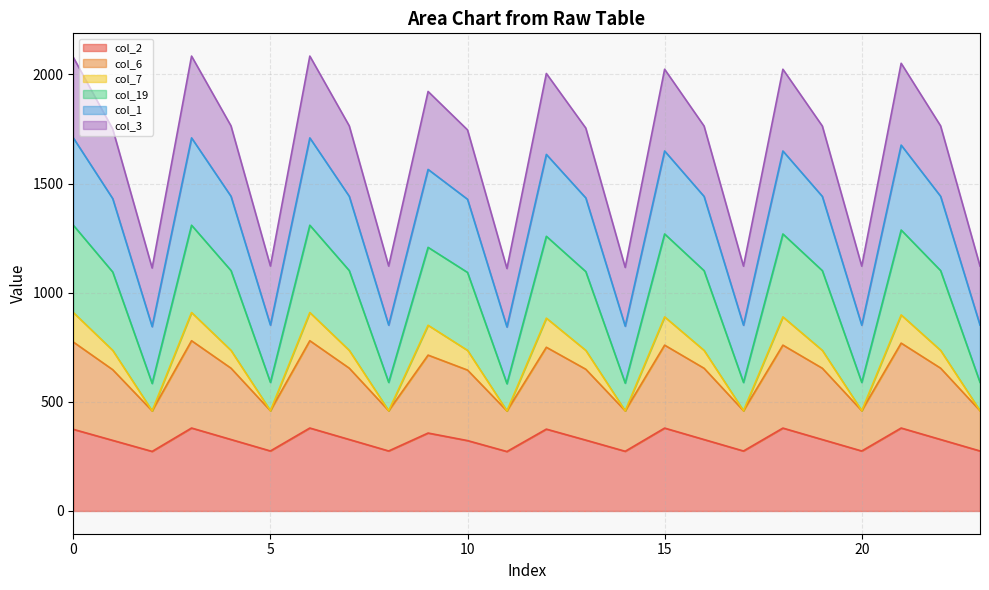

True or false: col_2 and col_1 intersect in this chart.

False